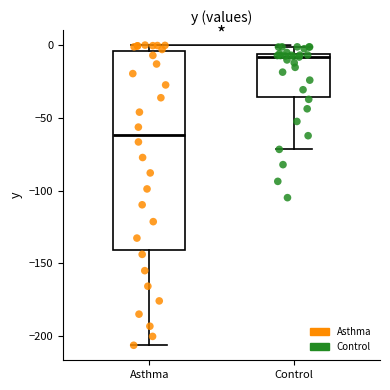

Comparing the boxes themselves (not the whiskers), which one is the tallest?

Asthma